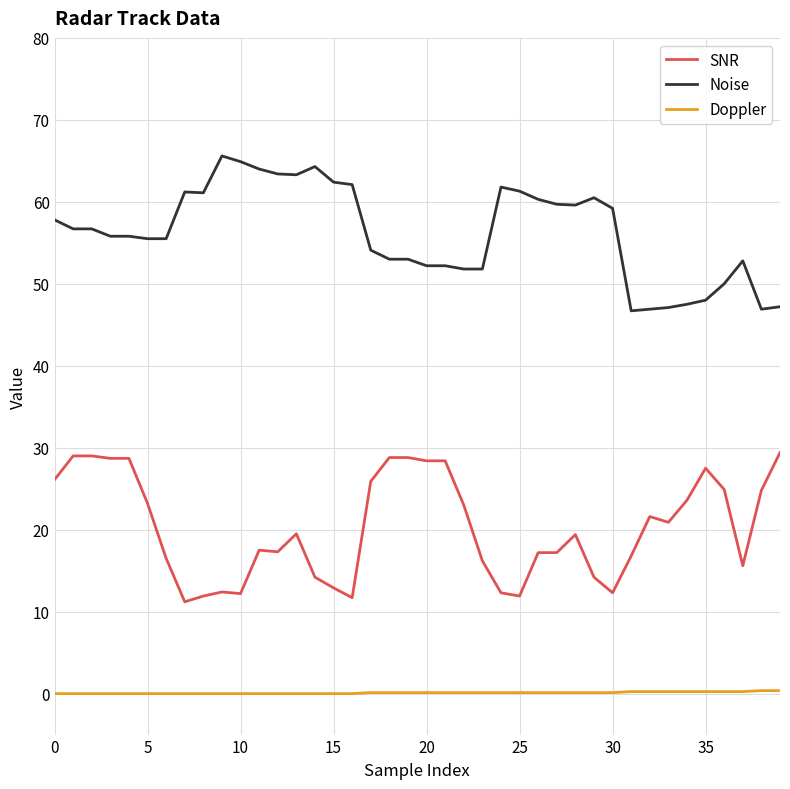

What is the greatest value displayed?

65.6